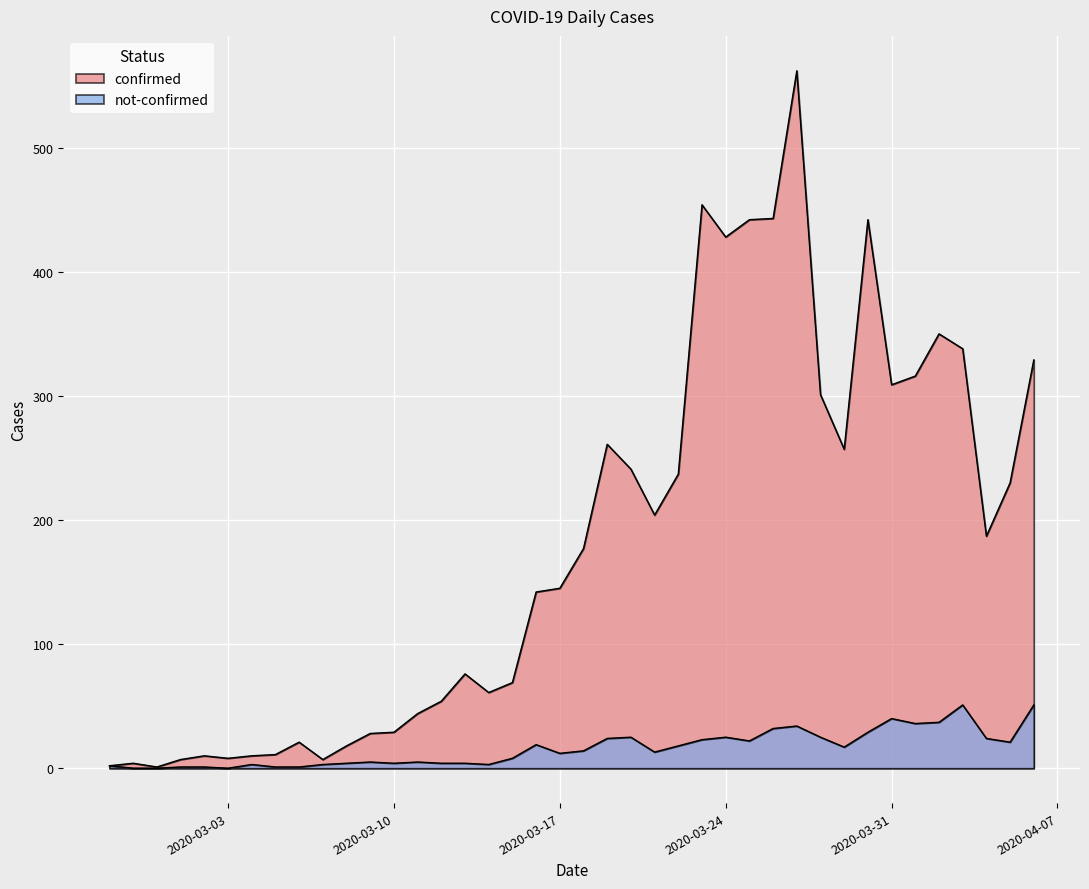

How many lines are shown in the chart?

2